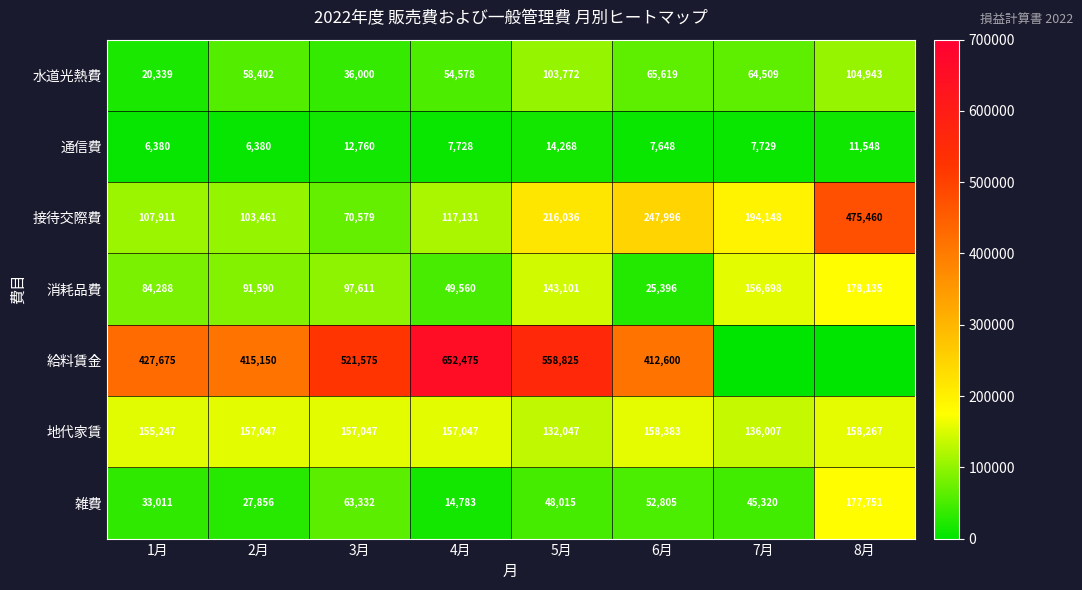

At how many categories does at least one series exceed 494389?

3